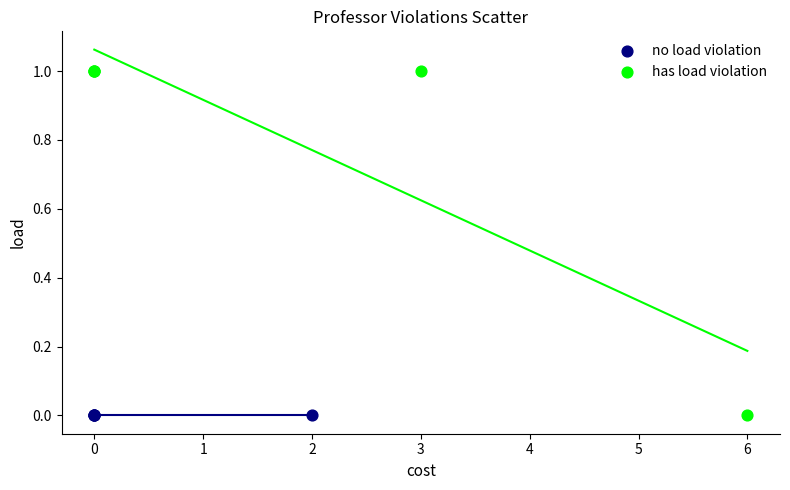

Which series contains the highest Y value?

has load violation